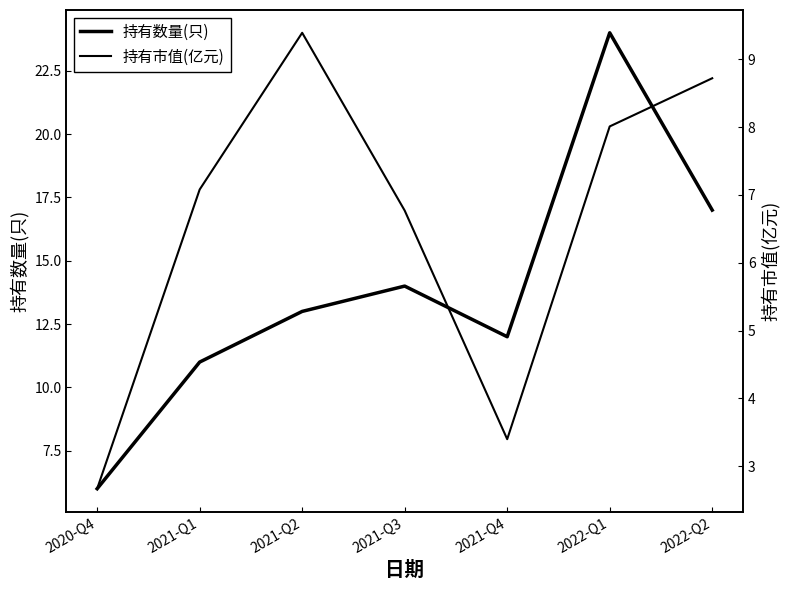

Is it true that 持有市值(亿元) equals 7.1 at 2021-Q1?

True